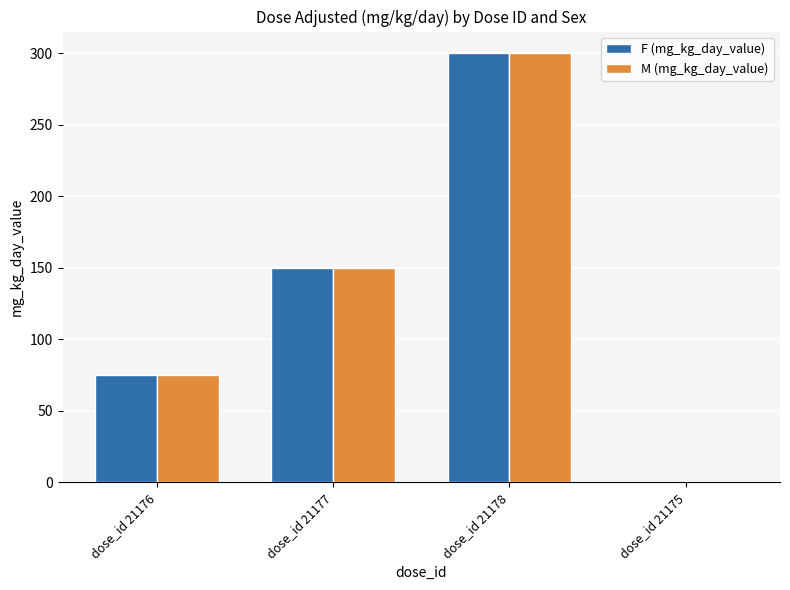

At which label is M (mg_kg_day_value) closest to 150?

dose_id 21177